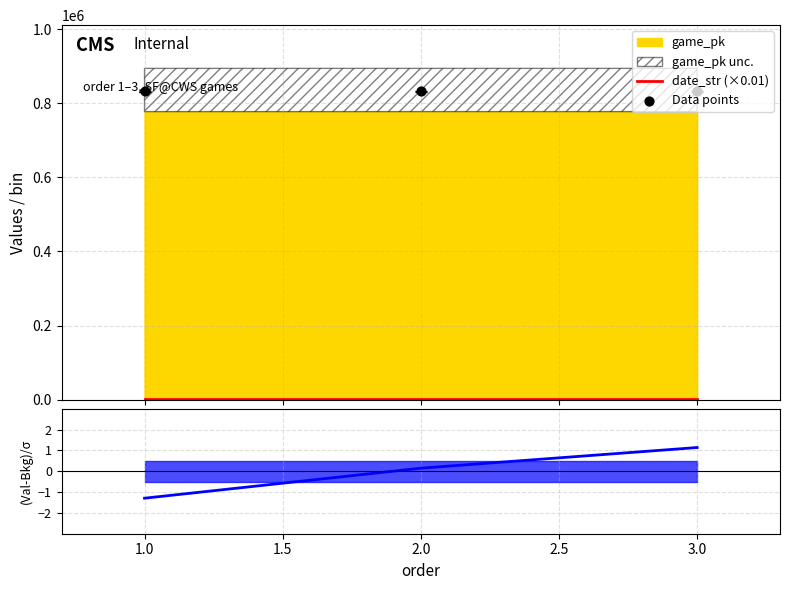

Is the value of date_str (×0.01) at 2.0 greater than the value of Data points at 3.0?

No